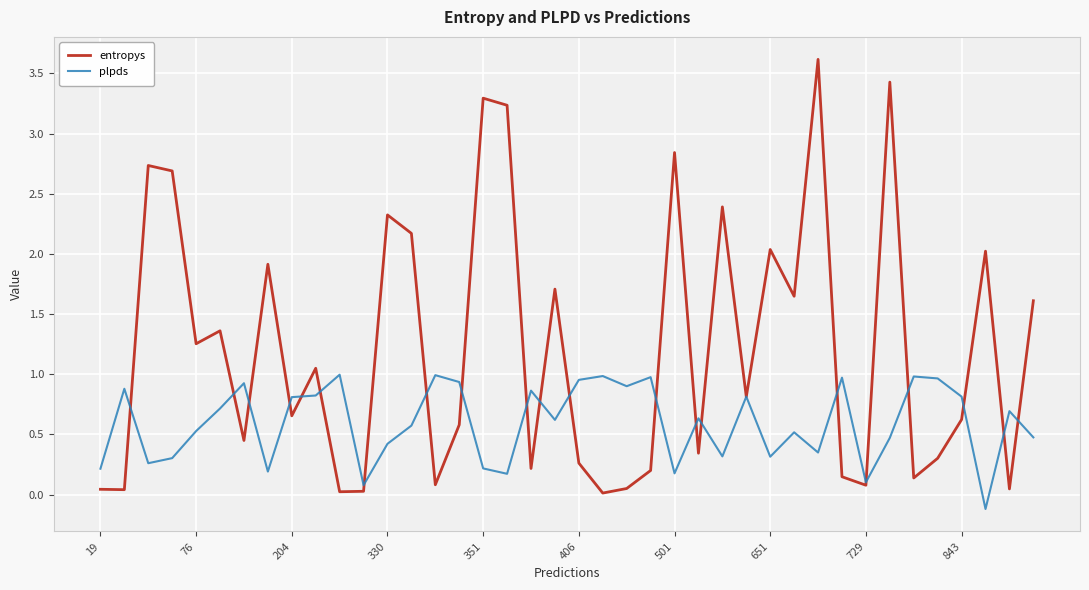

What is the greatest value displayed?

3.6